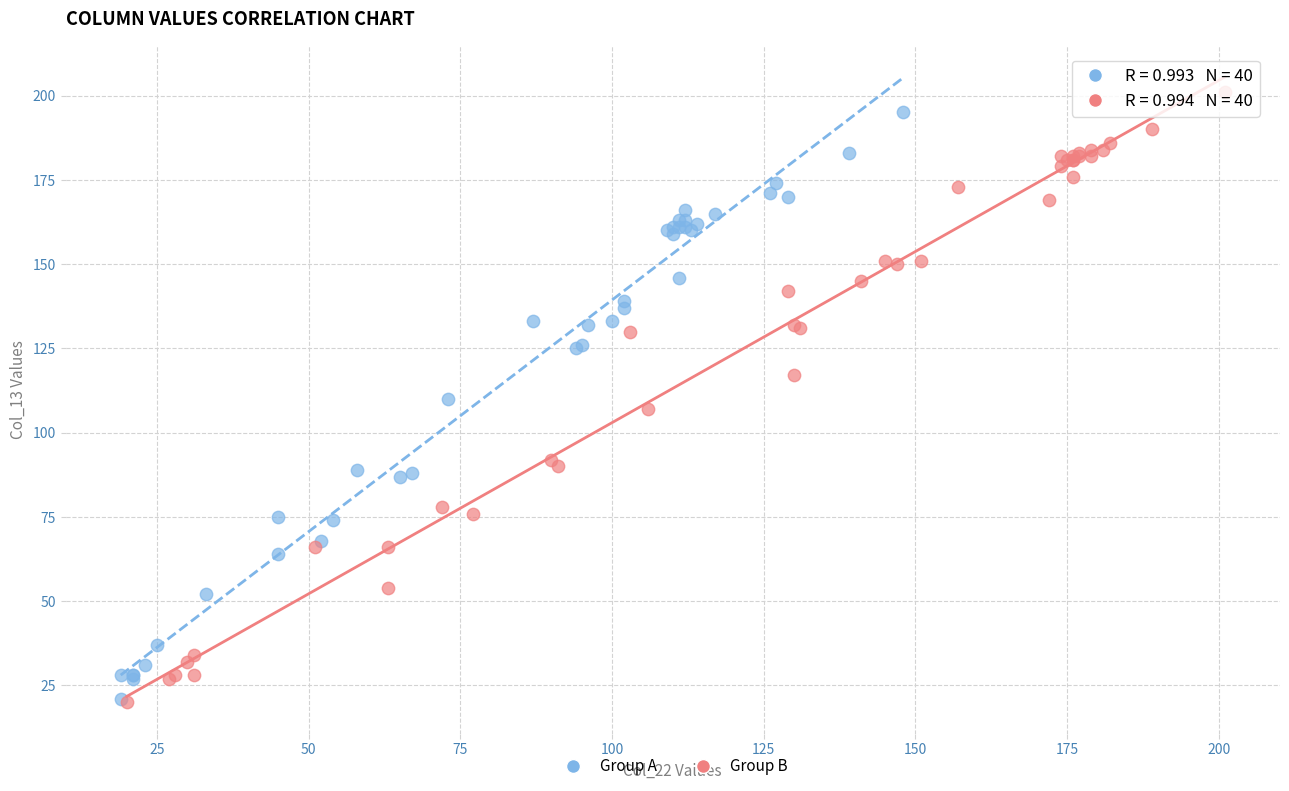

Which series contains the highest Y value?

Group B